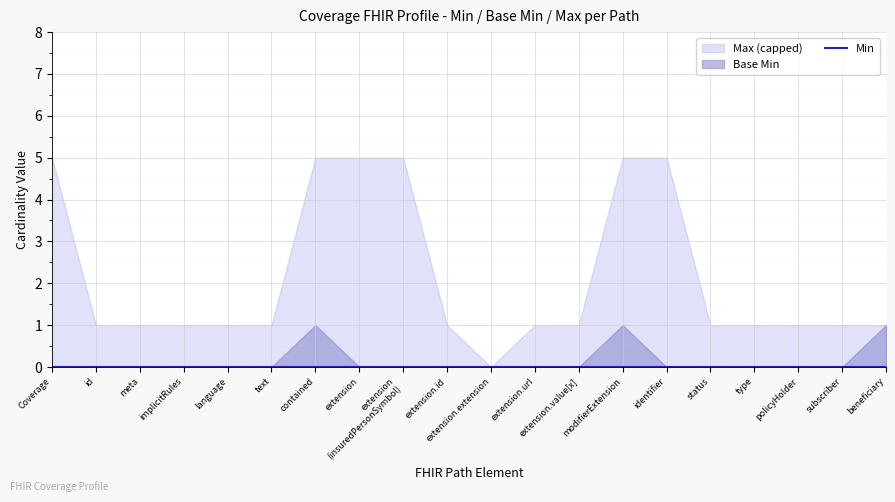

True or false: Min and Base Min intersect in this chart.

False